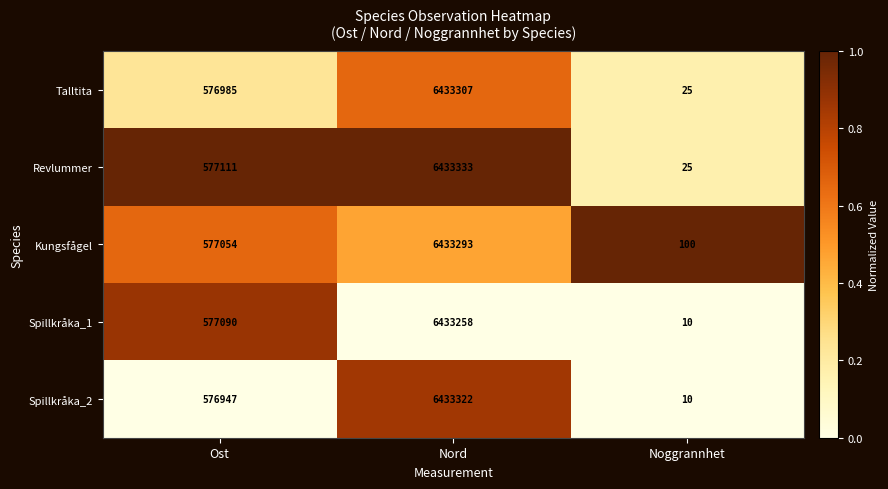

Is it true that Spillkråka_2 equals 7 at Noggrannhet?

False